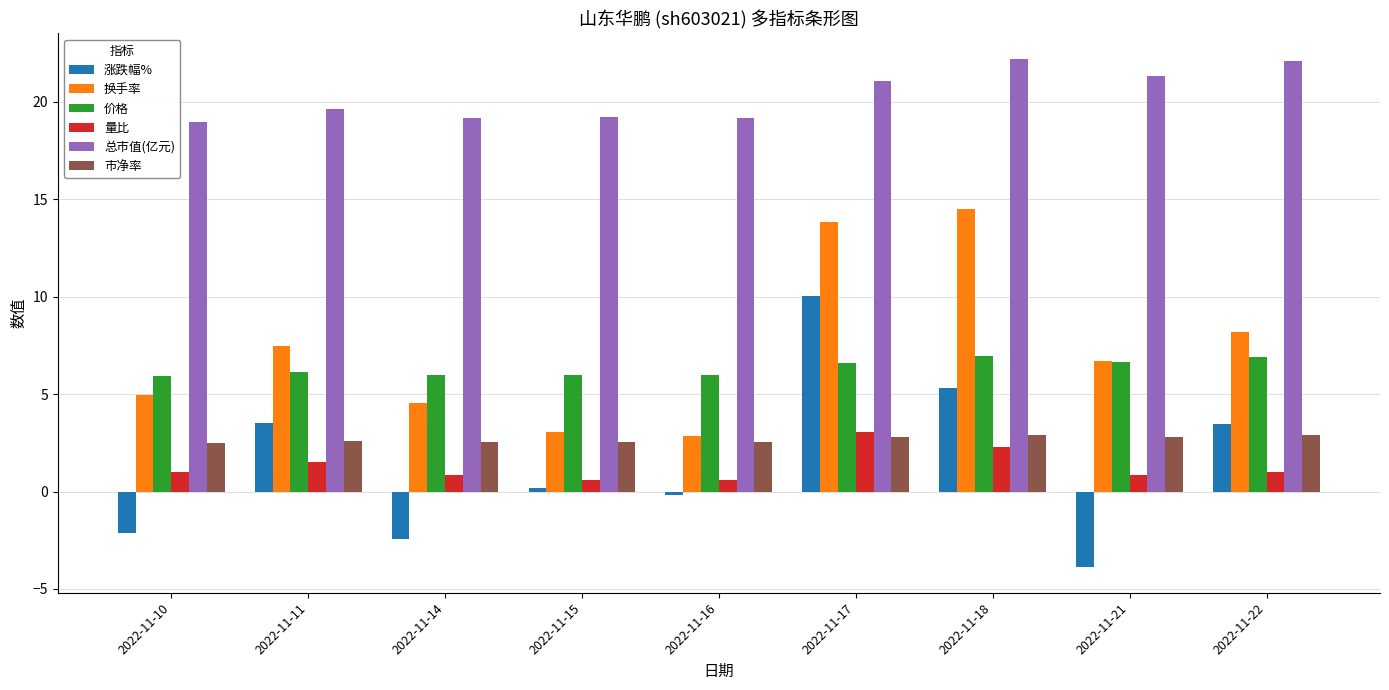

What is the sum of all 换手率 values?

66.1